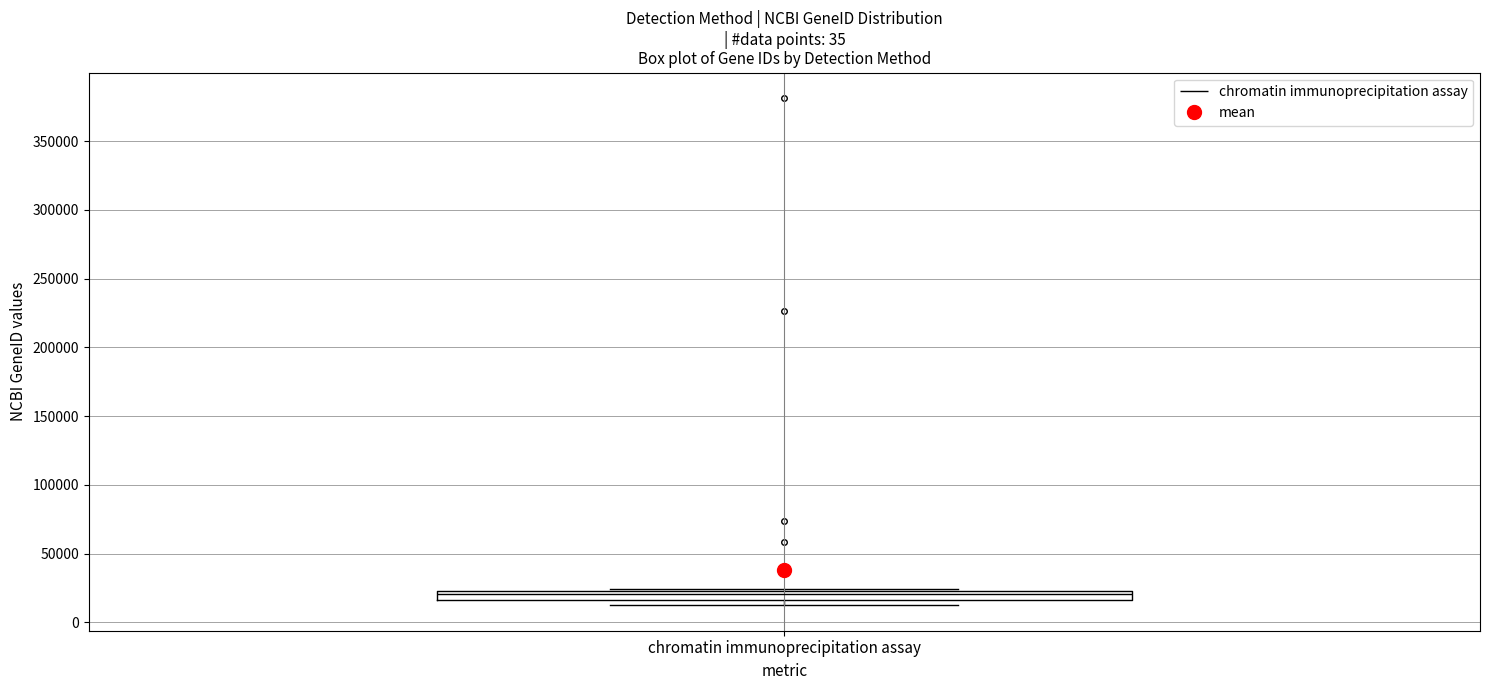

Where is the upper edge of the box for chromatin immunoprecipitation assay on the y-axis? The values are not printed on the chart, so give them approximately, as read against the axis.

20000